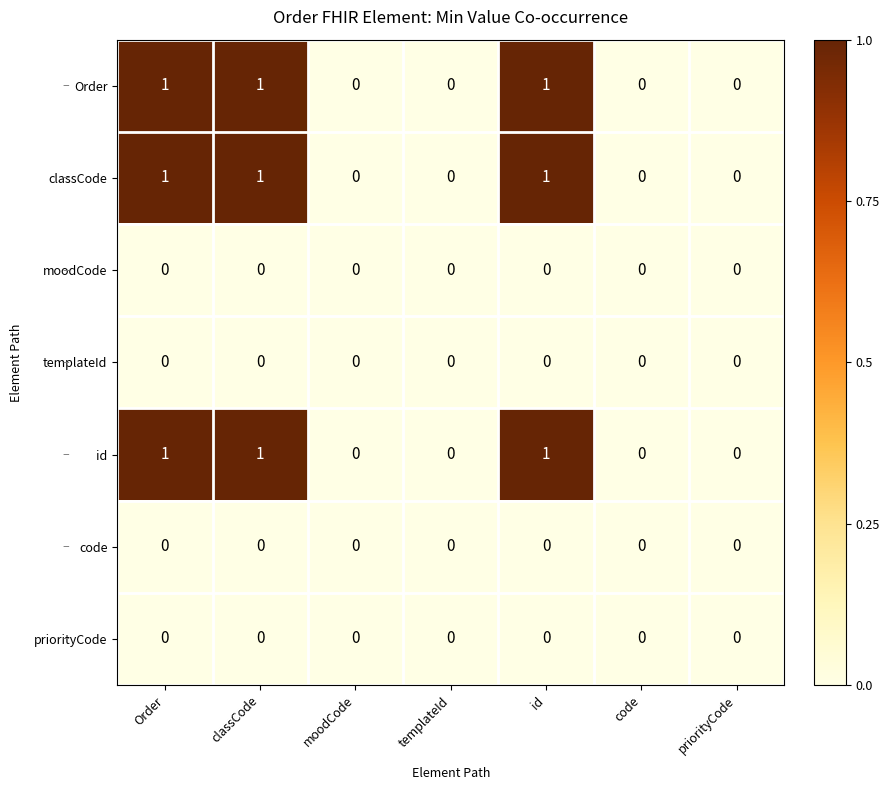

What is the total value across all series at id?

3